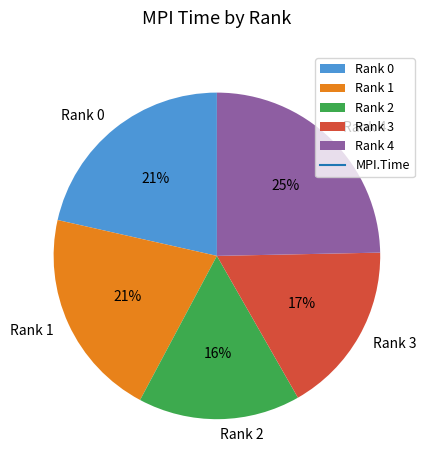

True or false: Rank 2 accounts for 9% of the total.

False